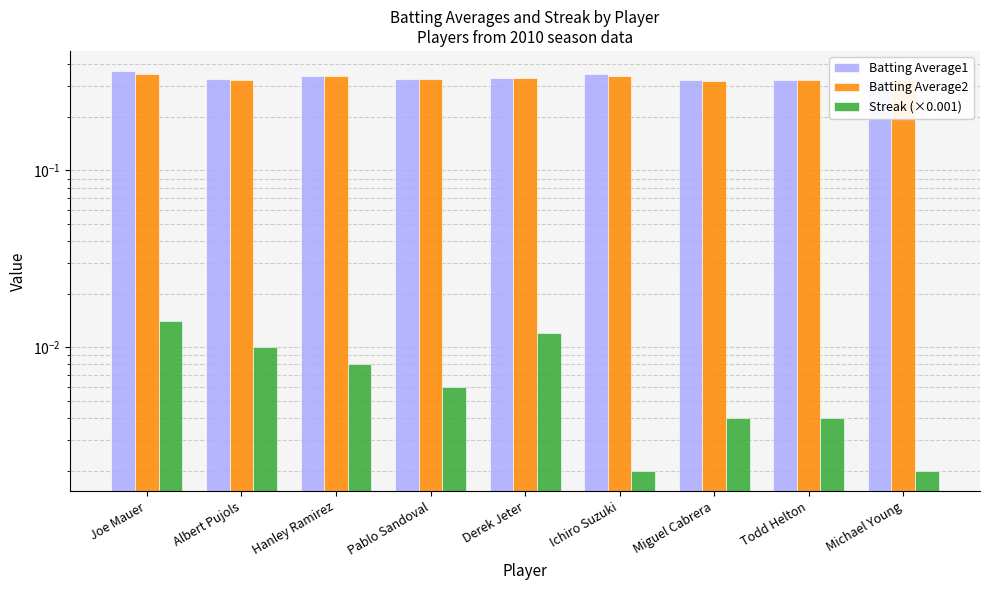

Reading right to left, what are all the values shown in this chart?

Batting Average1: Michael Young=0.3	Todd Helton=0.3	Miguel Cabrera=0.3	Ichiro Suzuki=0.4	Derek Jeter=0.3	Pablo Sandoval=0.3	Hanley Ramirez=0.3	Albert Pujols=0.3	Joe Mauer=0.4
Batting Average2: Michael Young=0.3	Todd Helton=0.3	Miguel Cabrera=0.3	Ichiro Suzuki=0.3	Derek Jeter=0.3	Pablo Sandoval=0.3	Hanley Ramirez=0.3	Albert Pujols=0.3	Joe Mauer=0.4
Streak (×0.001): Michael Young=0.0	Todd Helton=0.0	Miguel Cabrera=0.0	Ichiro Suzuki=0.0	Derek Jeter=0.0	Pablo Sandoval=0.0	Hanley Ramirez=0.0	Albert Pujols=0.0	Joe Mauer=0.0